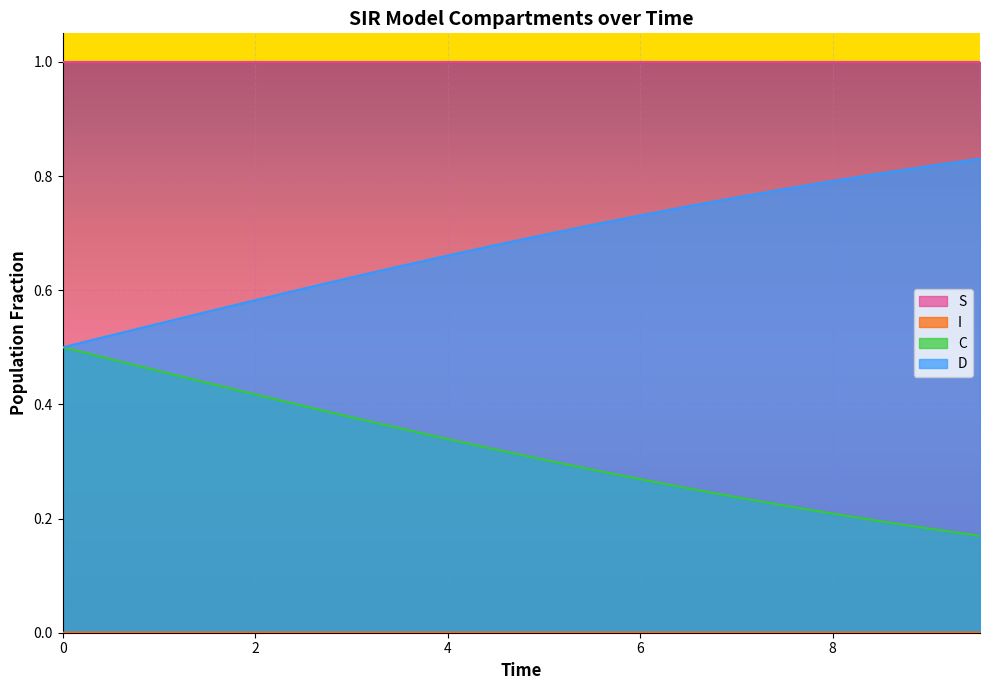

Rank the series at 1.0033444816053512 from highest to lowest value.

S, D, C, I